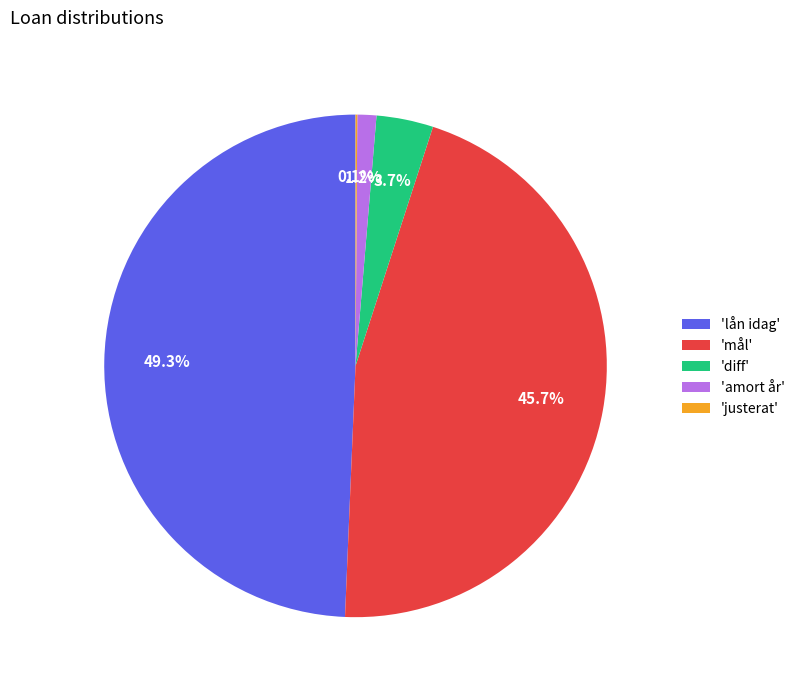

What portion of the pie excludes 'diff'?

96.3%